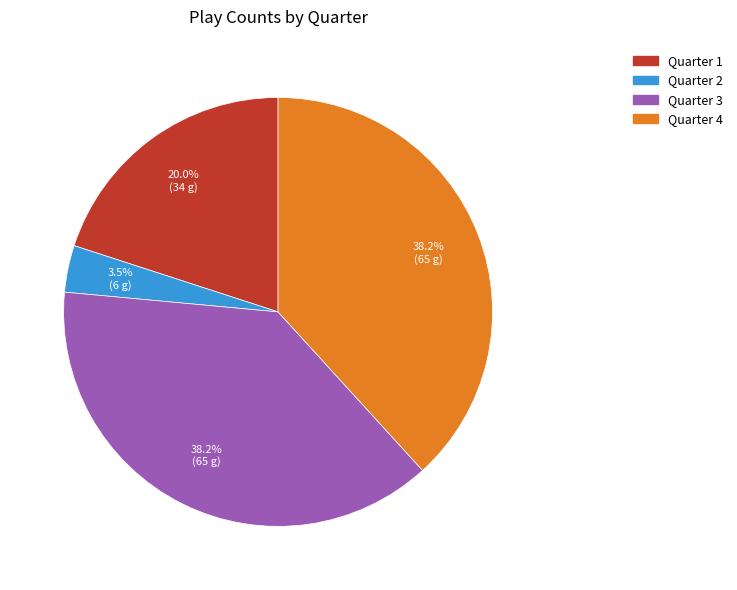

Does any single category account for the majority?

No